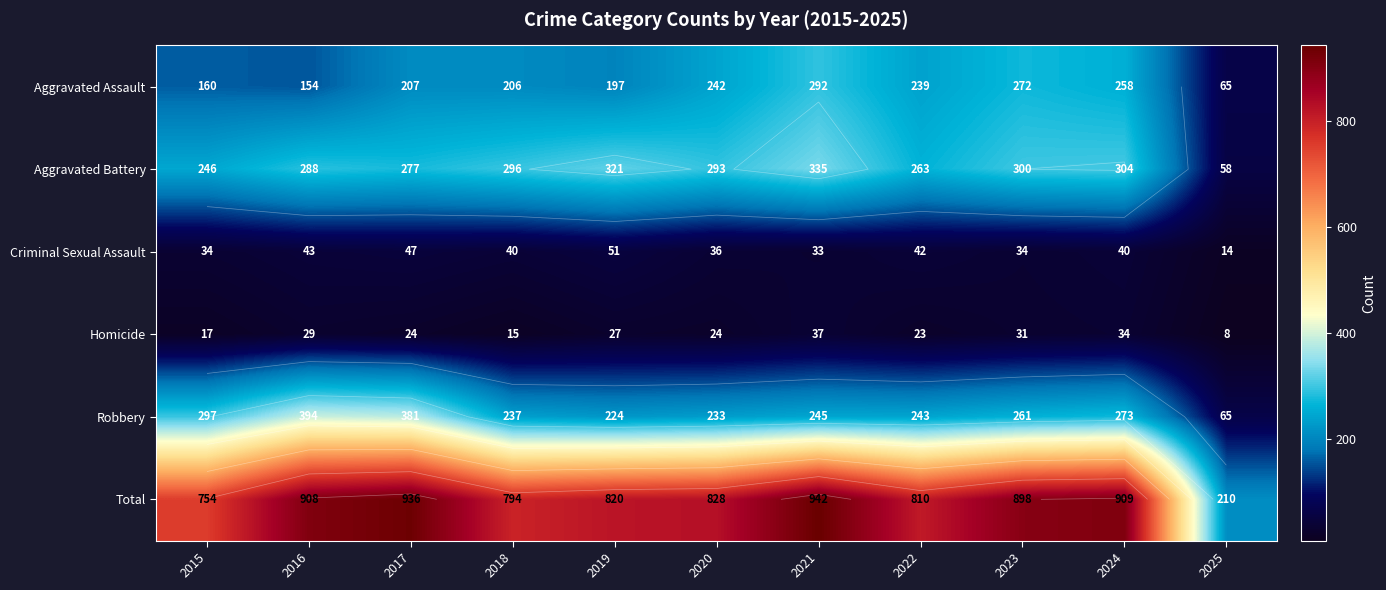

Is it true that Robbery equals 297 at 2015?

True